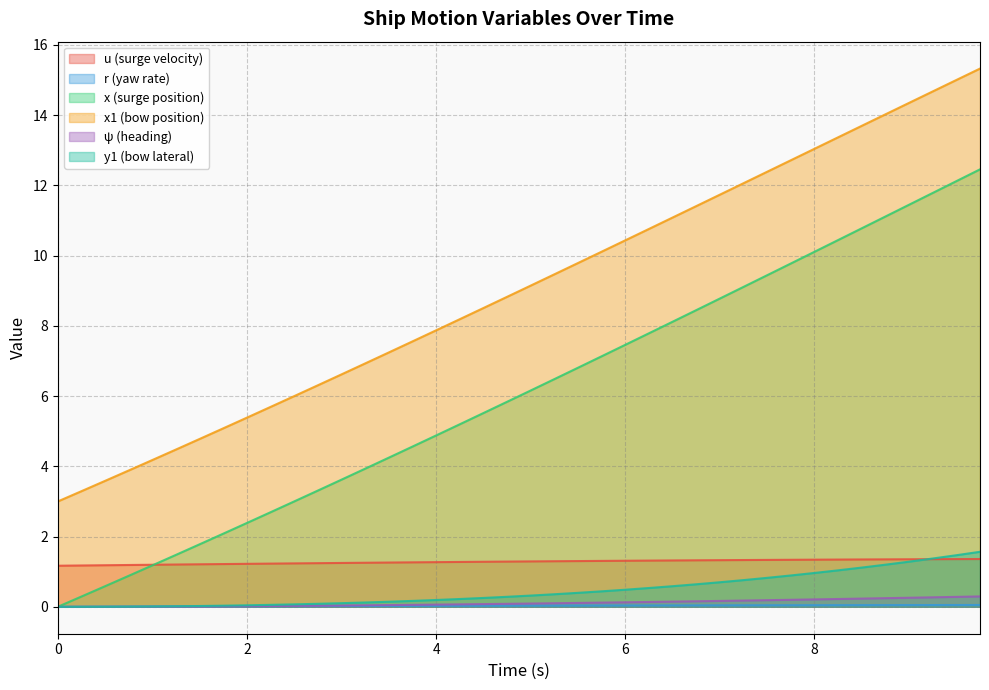

What is the sum of all x1 values?

362.0